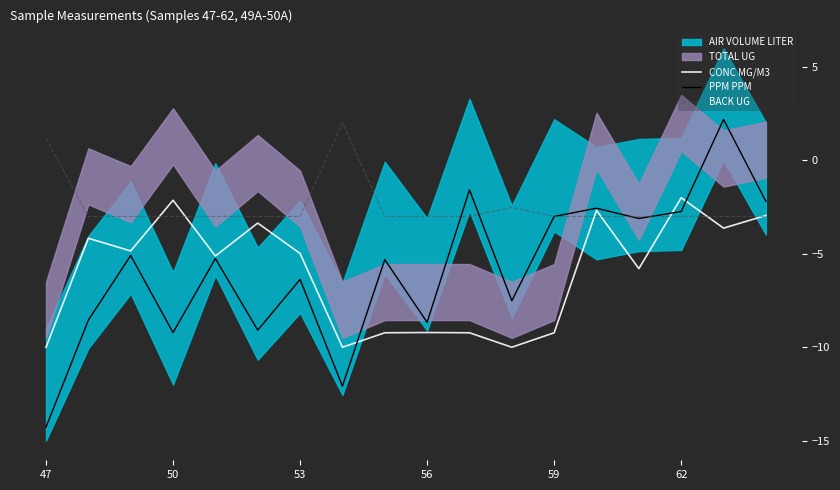

What is the lowest value of the PPM PPM series?

-14.3